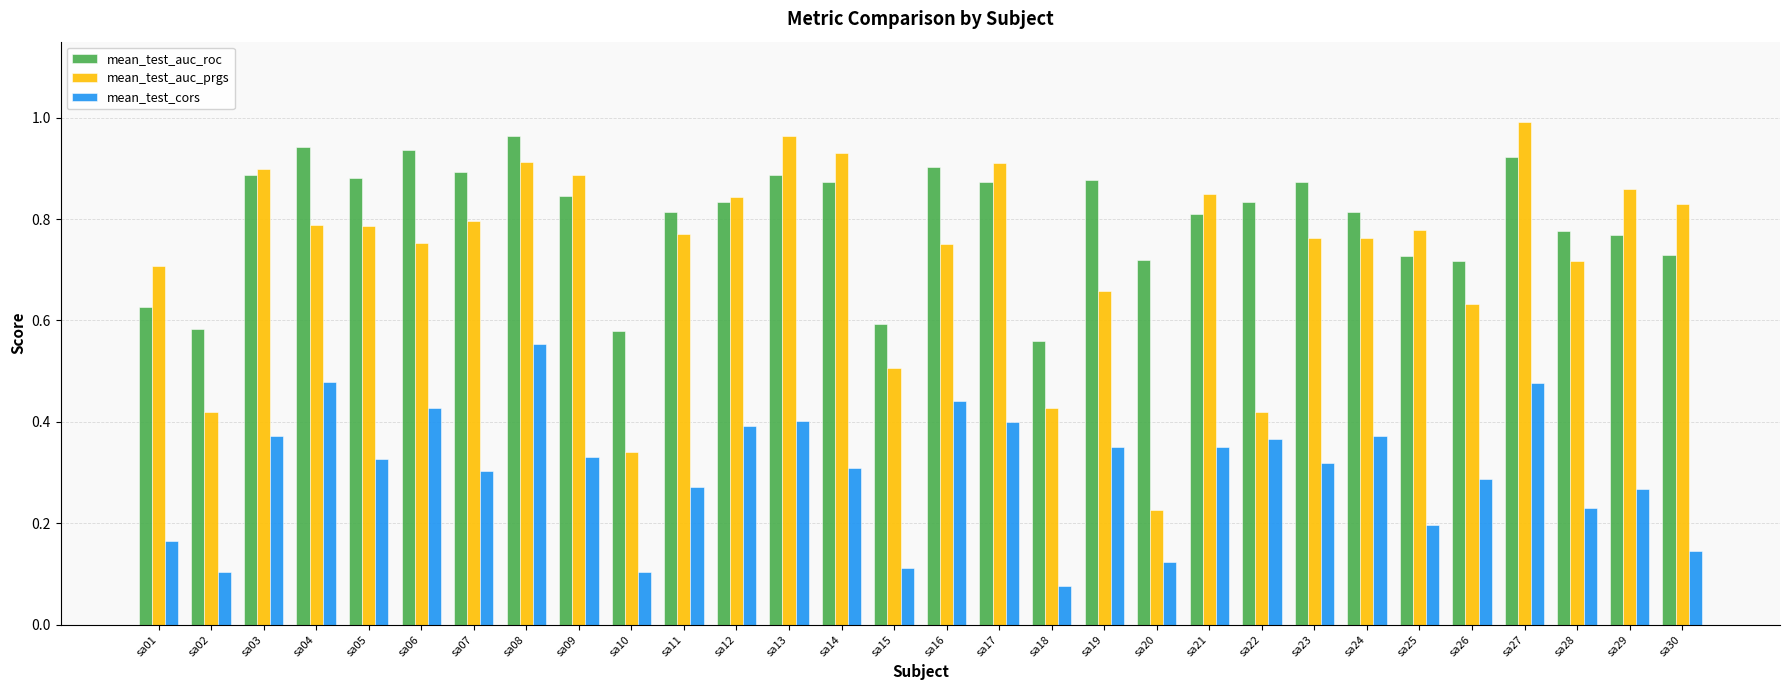

The mean_test_cors series shows 0.1 at sa15. True or false?

True